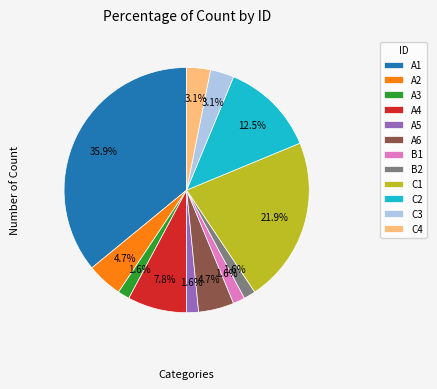

To the nearest percent, what is the combined percentage of A2 and A5?

6%